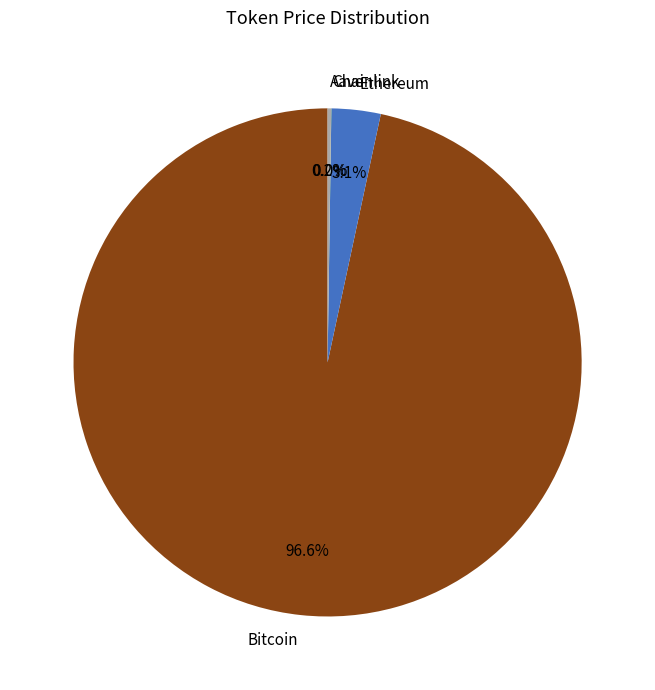

Is there any slice that represents more than half of the pie?

Yes